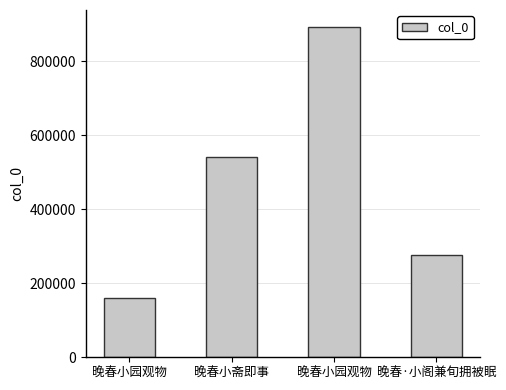

Reading left to right, list all the values displayed in this chart.

159574	540926	894307	276902